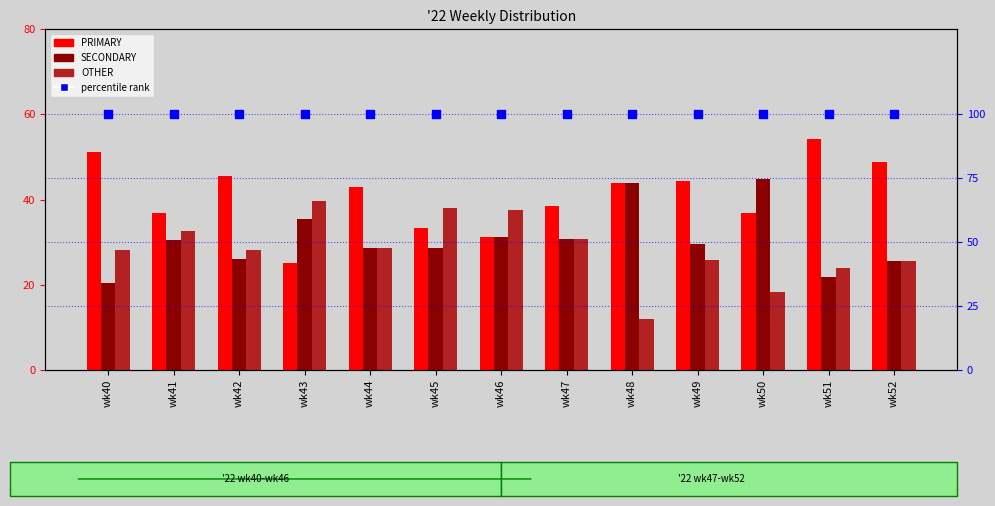

Which series reaches the minimum Y coordinate?

OTHER